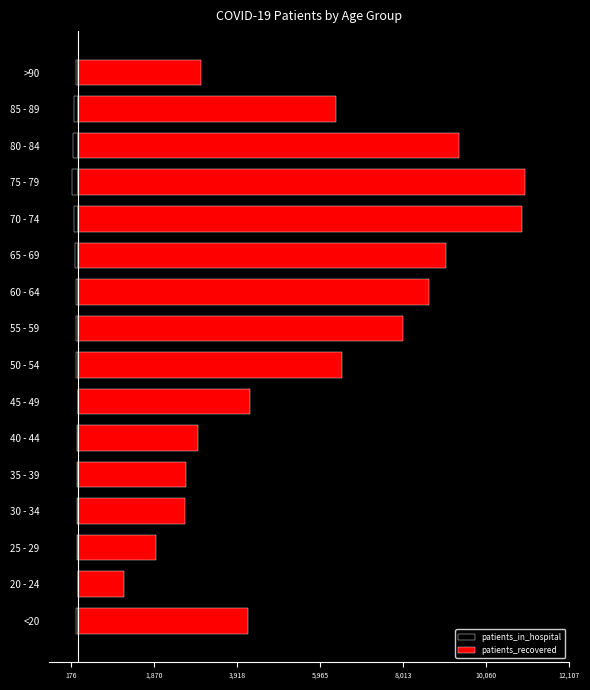

The value of patients_recovered at 70 - 74 is 4552. True or false?

False